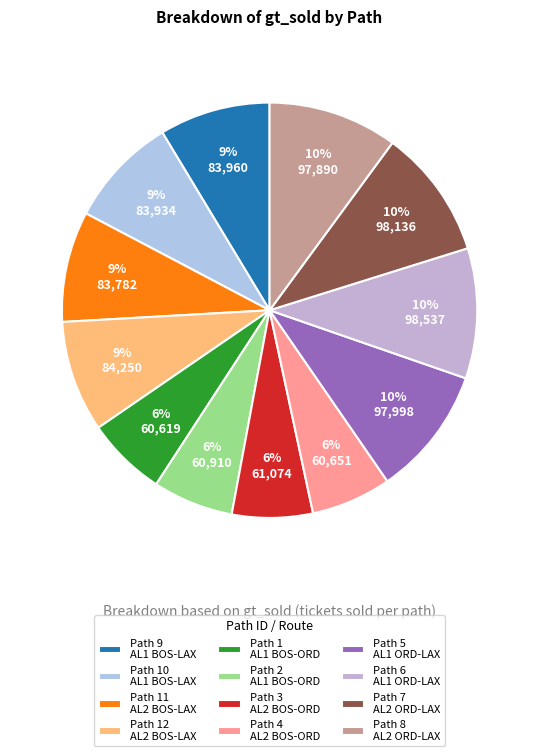

Which slice is the largest?

Path 6
AL1 ORD-LAX